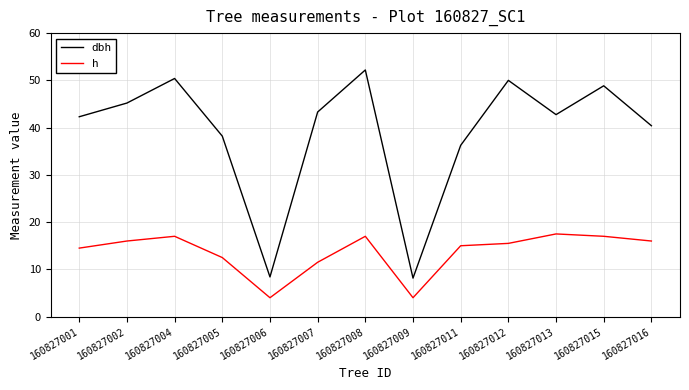

Where is h nearest to the value 10?

160827007